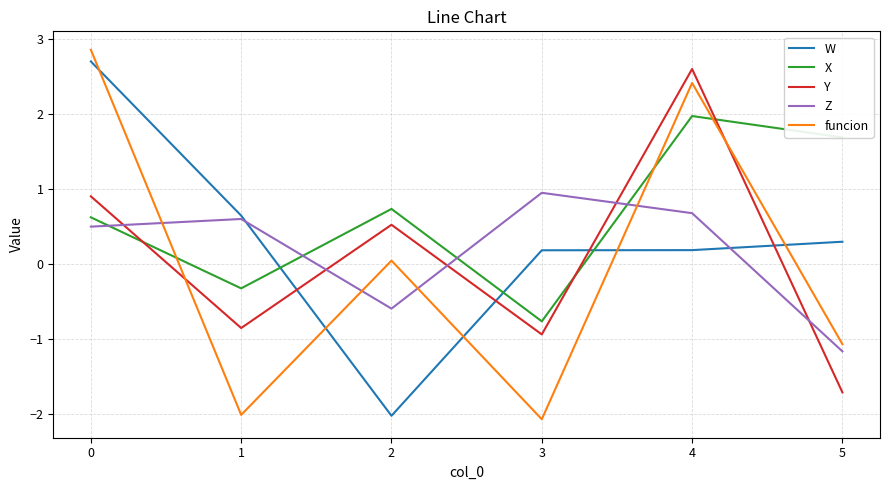

At how many categories does at least one series exceed 0?

6